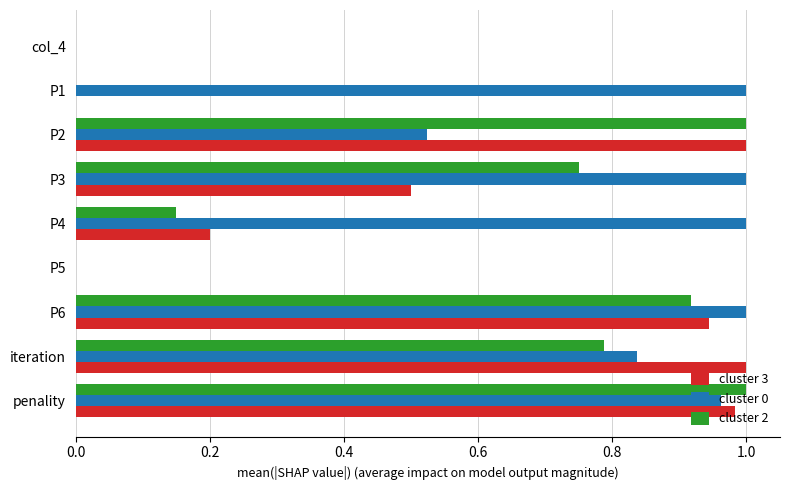

What is the sum of all cluster 2 values?

4.6